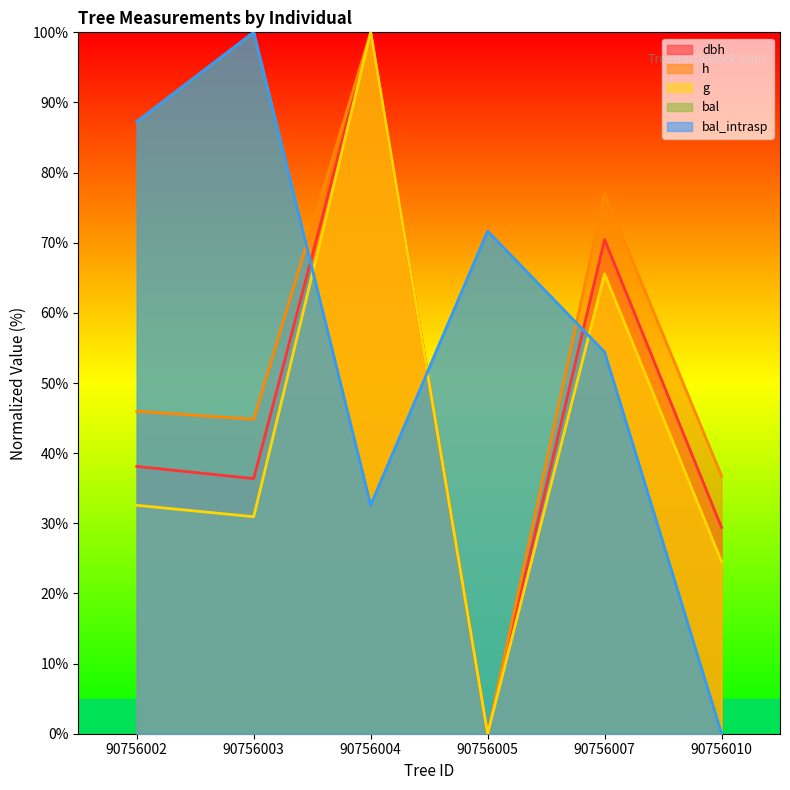

Reading left to right, extract all data points from this chart.

dbh: 38.1	36.4	100.0	0.0	70.5	29.4
h: 46.0	44.8	100.0	0.0	77.0	36.8
g: 32.6	30.9	100.0	0.0	65.6	24.5
bal: 87.2	100.0	32.6	71.6	54.4	0.0
bal_intrasp: 87.2	100.0	32.6	71.6	54.4	0.0